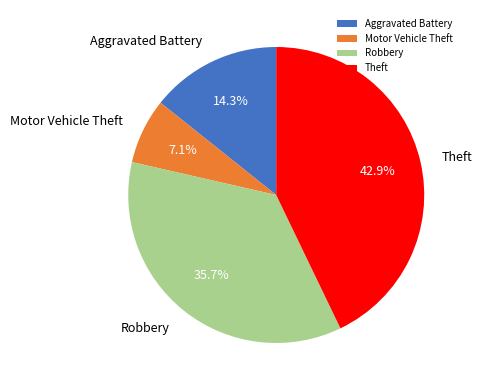

What is the total percentage of Motor Vehicle Theft and Aggravated Battery?

21.4%